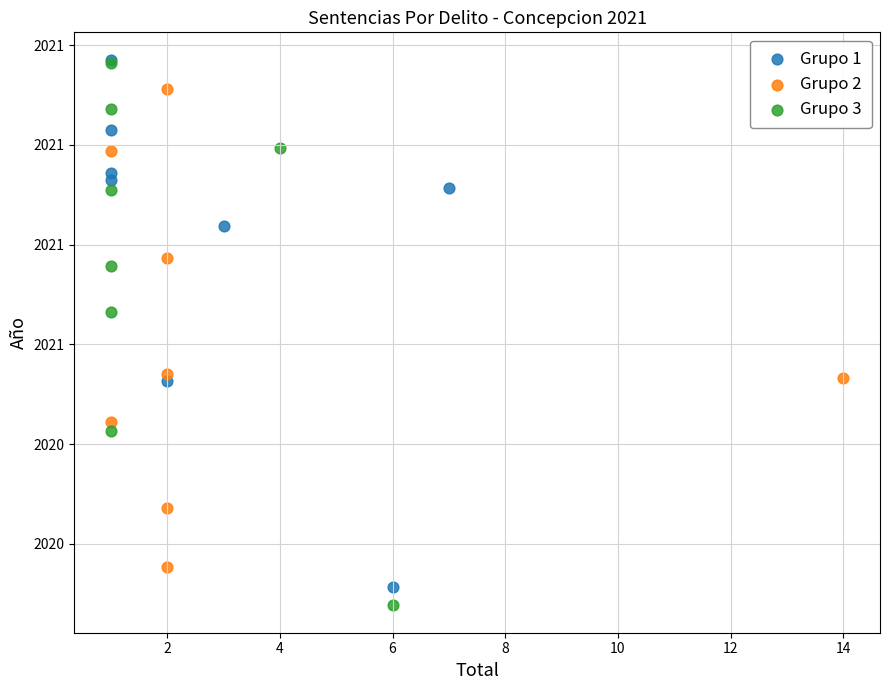

What are all the series names shown in the legend?

Grupo 1, Grupo 2, Grupo 3